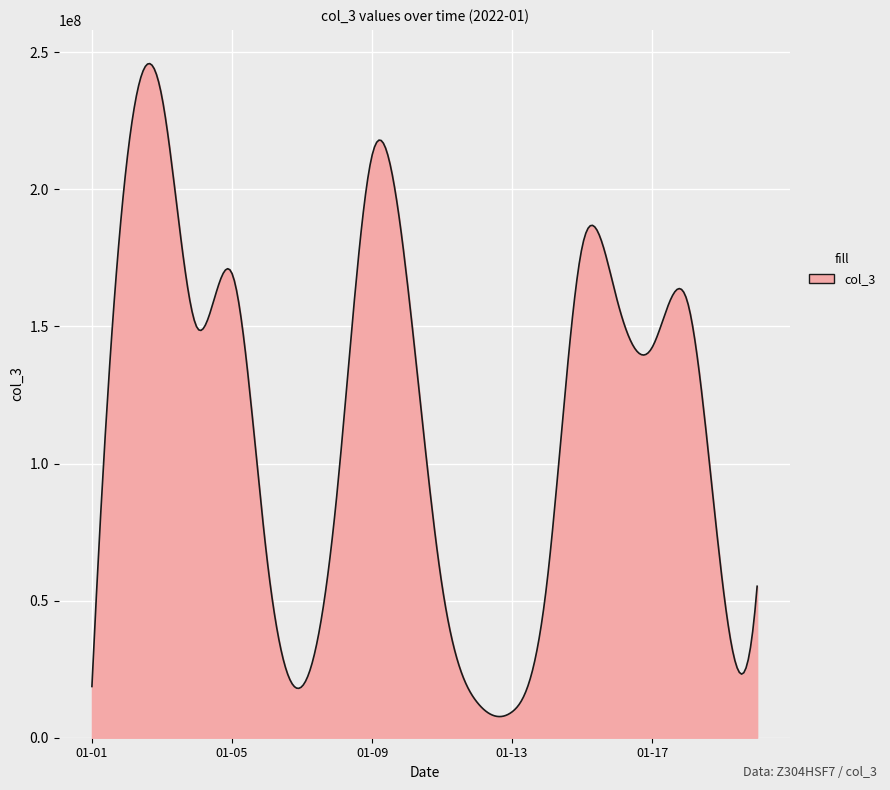

What is the difference between the second highest and minimum values?

237986916.8